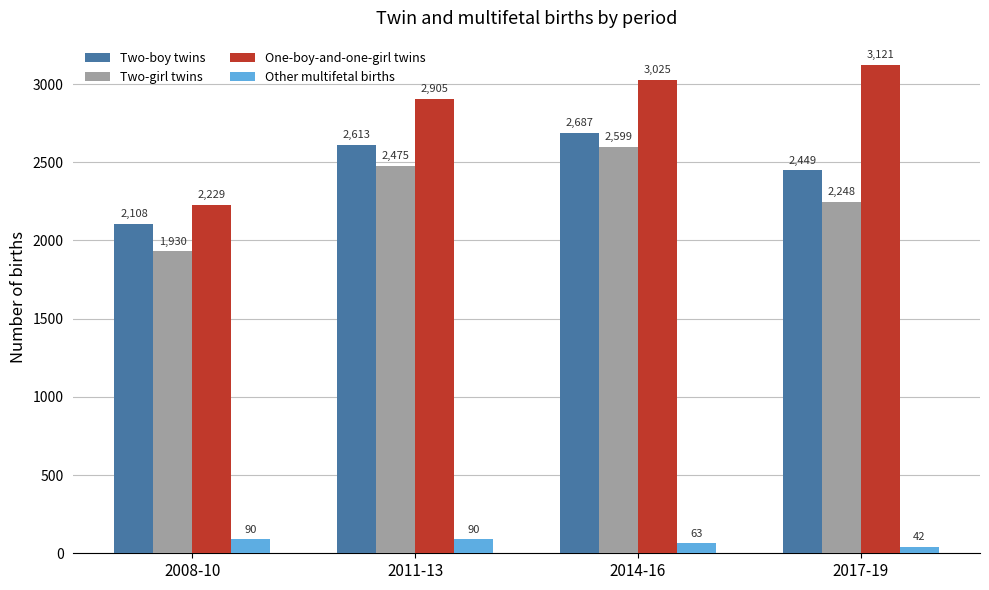

How many groups of bars are there?

4